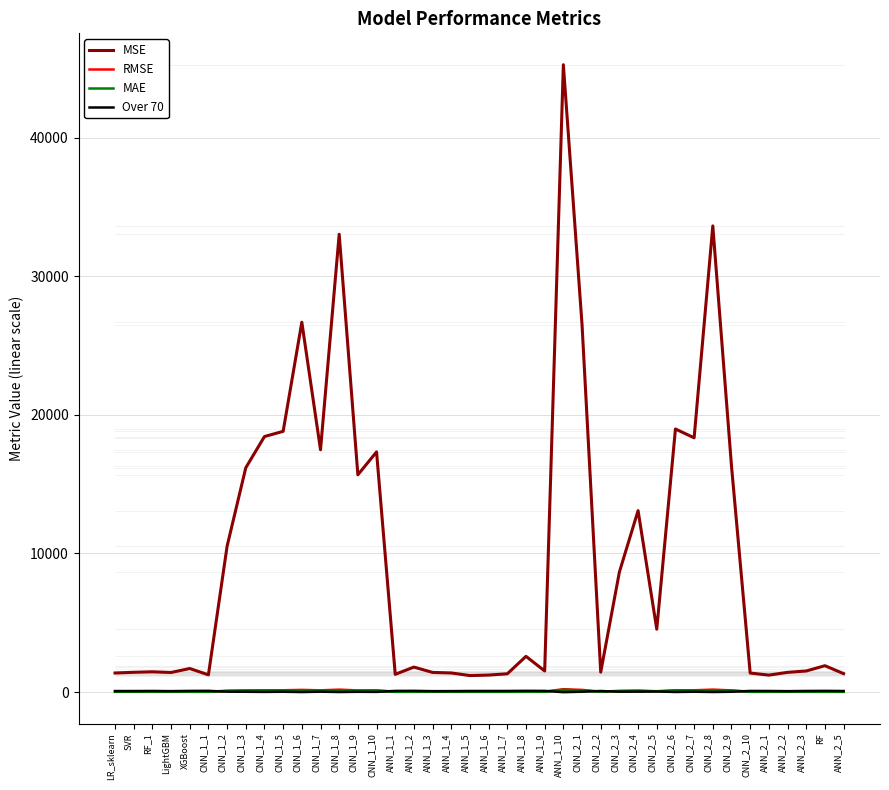

True or false: RMSE and MSE intersect in this chart.

False